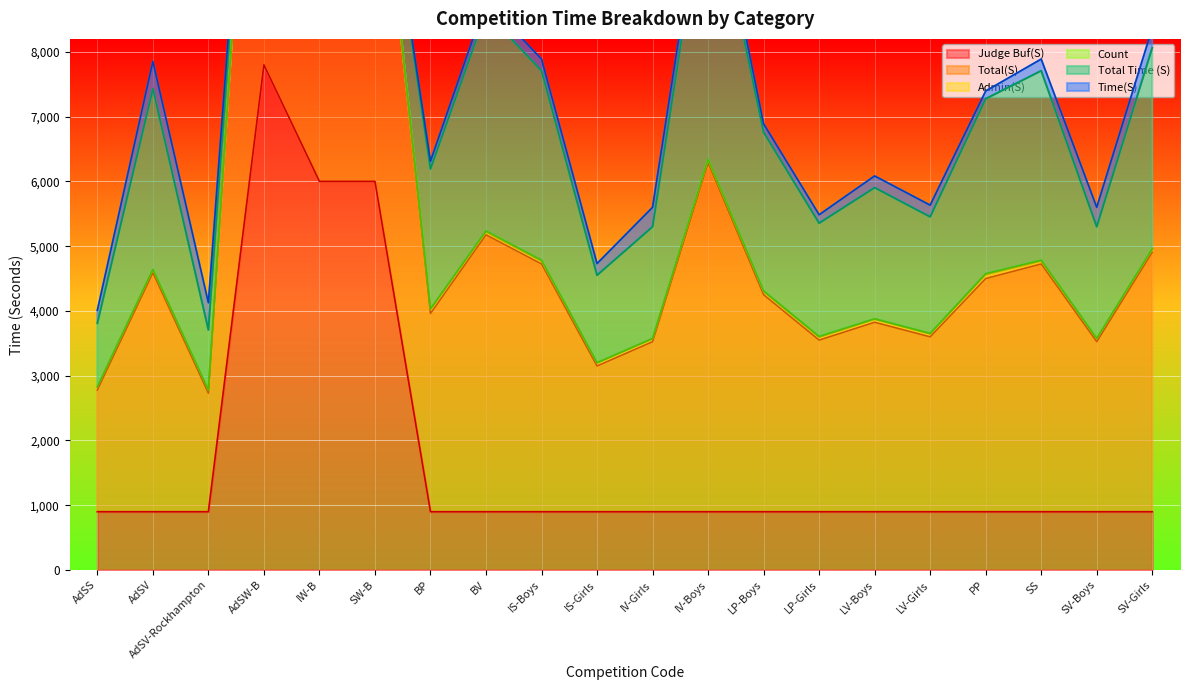

Read the Admin(S) value at BP.

60